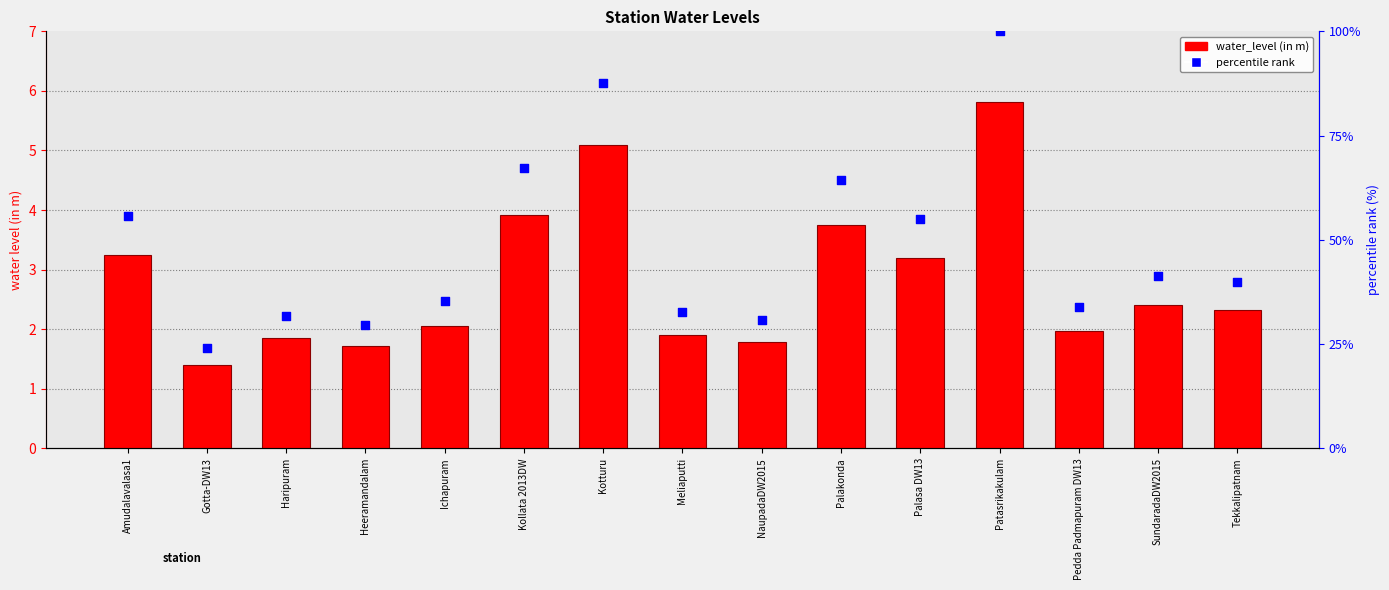

What are all the series names shown in the legend?

water_level (in m), percentile rank